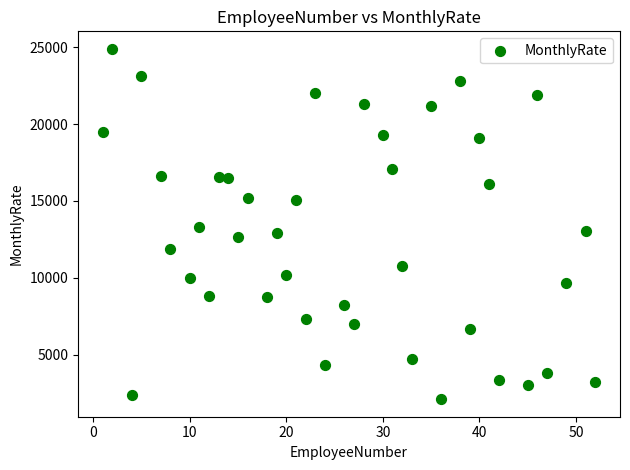

What is the range of X values (max minus min)?

51